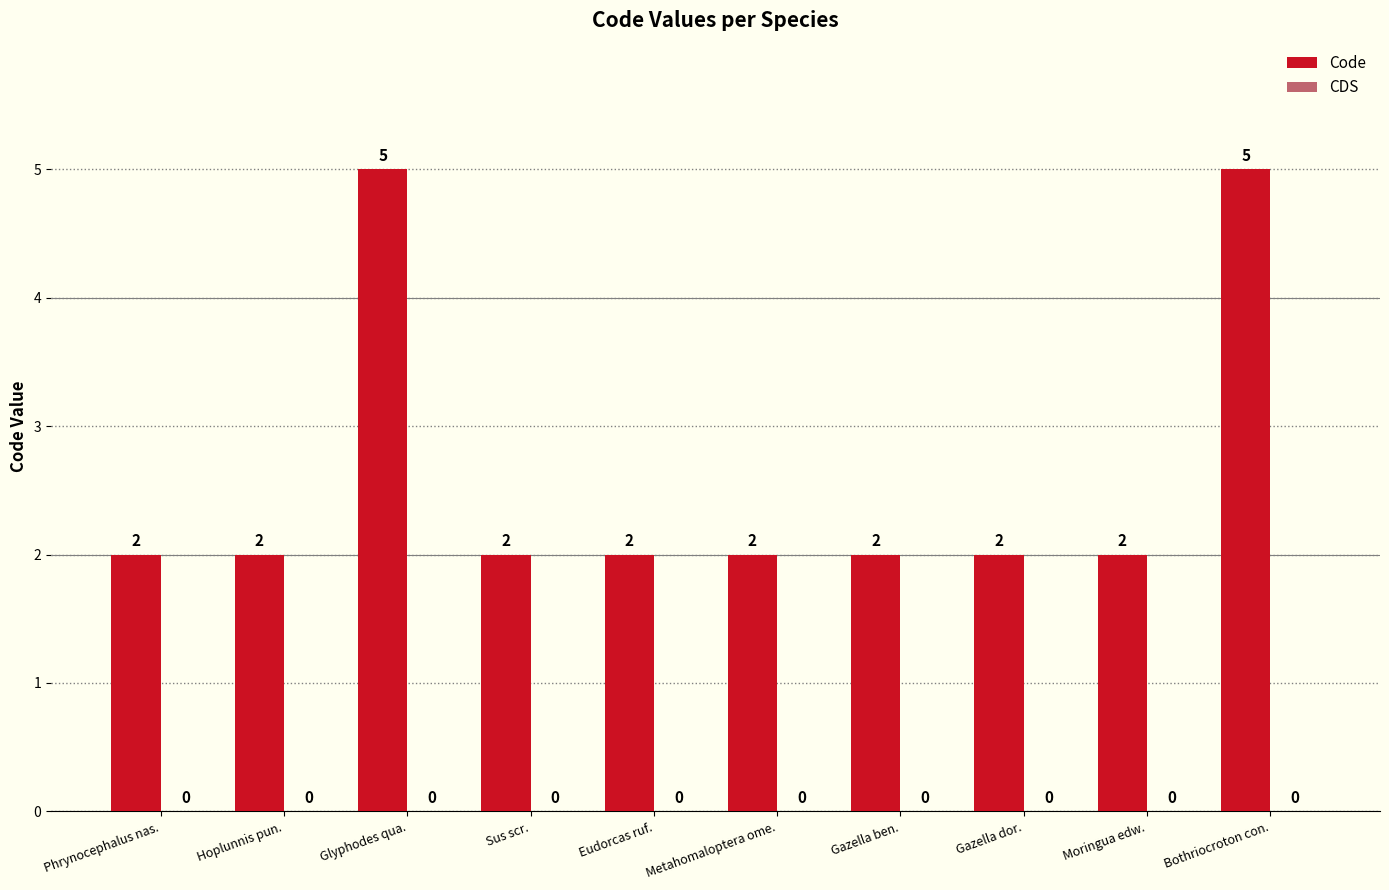

Reading right to left, extract all data points from this chart.

5	2	2	2	2	2	2	5	2	2